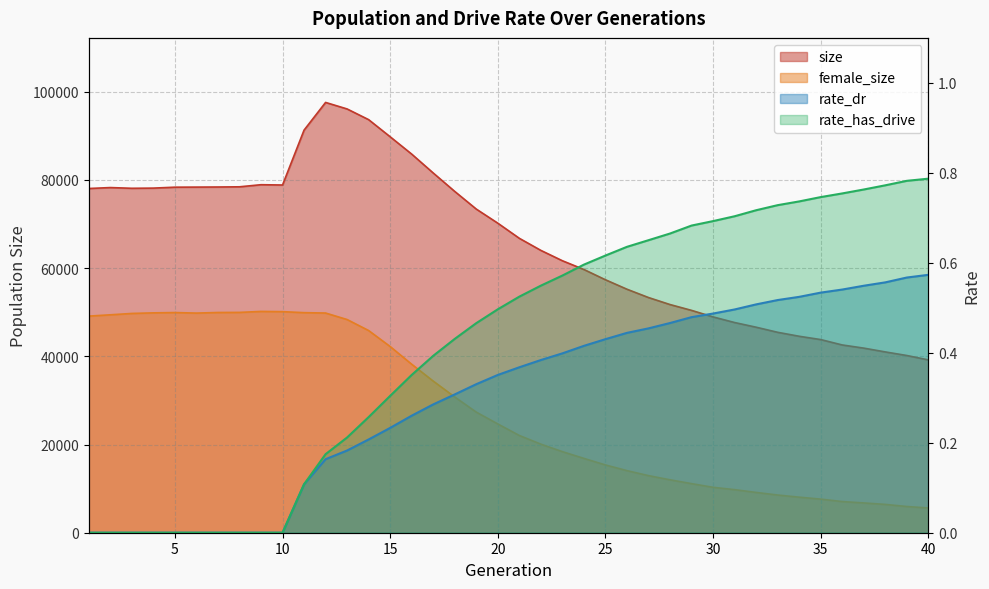

What is the average value of the rate_has_drive series?

0.4